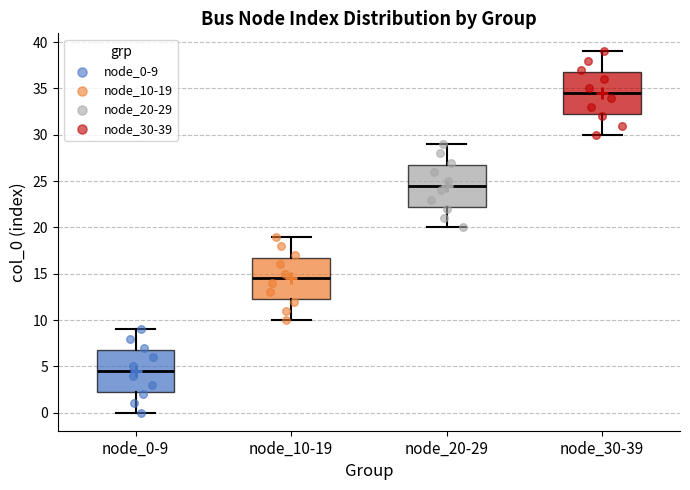

Where does the lower whisker of the box for node_0-9 end on the y-axis? The values are not printed on the chart, so give them approximately, as read against the axis.

0.0